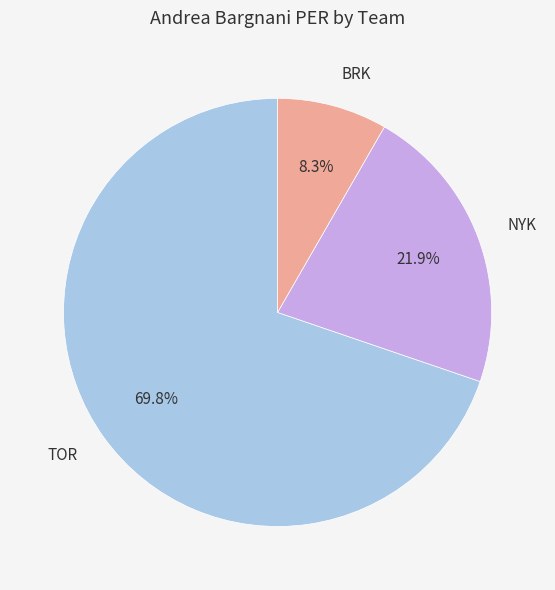

What percentage do TOR and NYK together represent?

91.7%